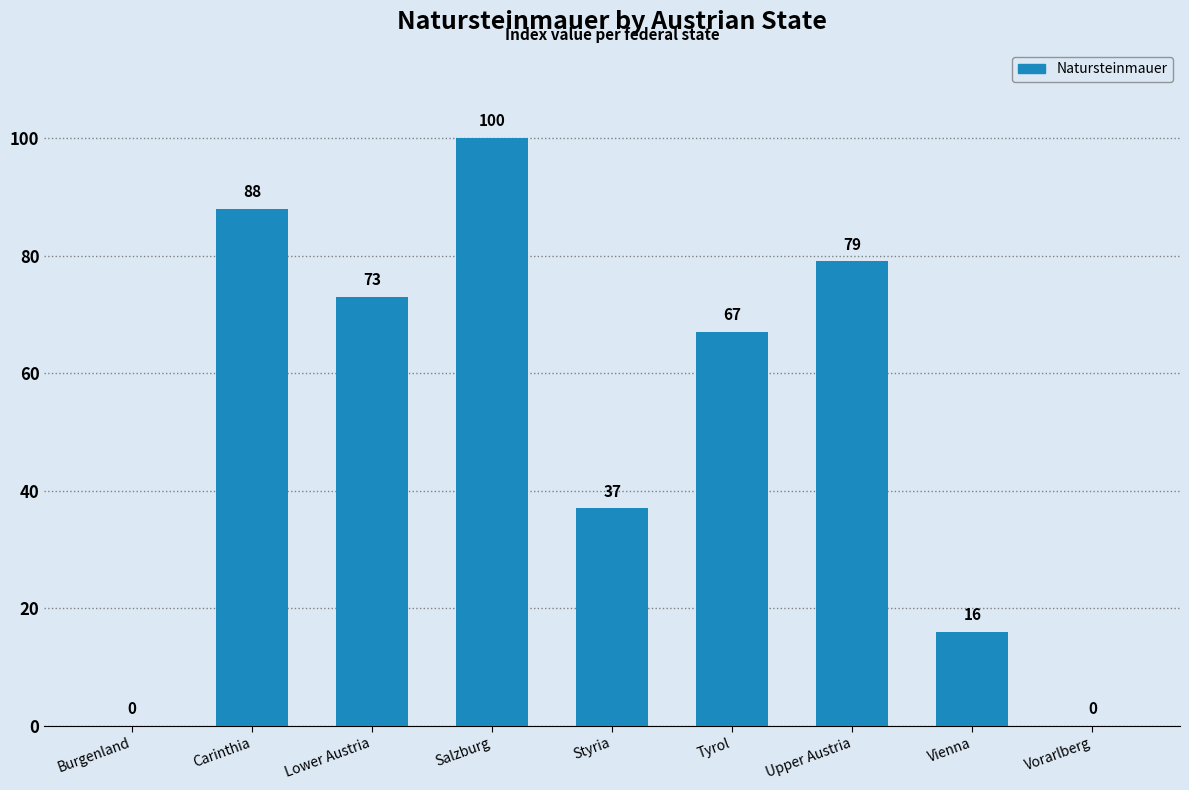

Which label corresponds to the largest value in the chart?

Salzburg